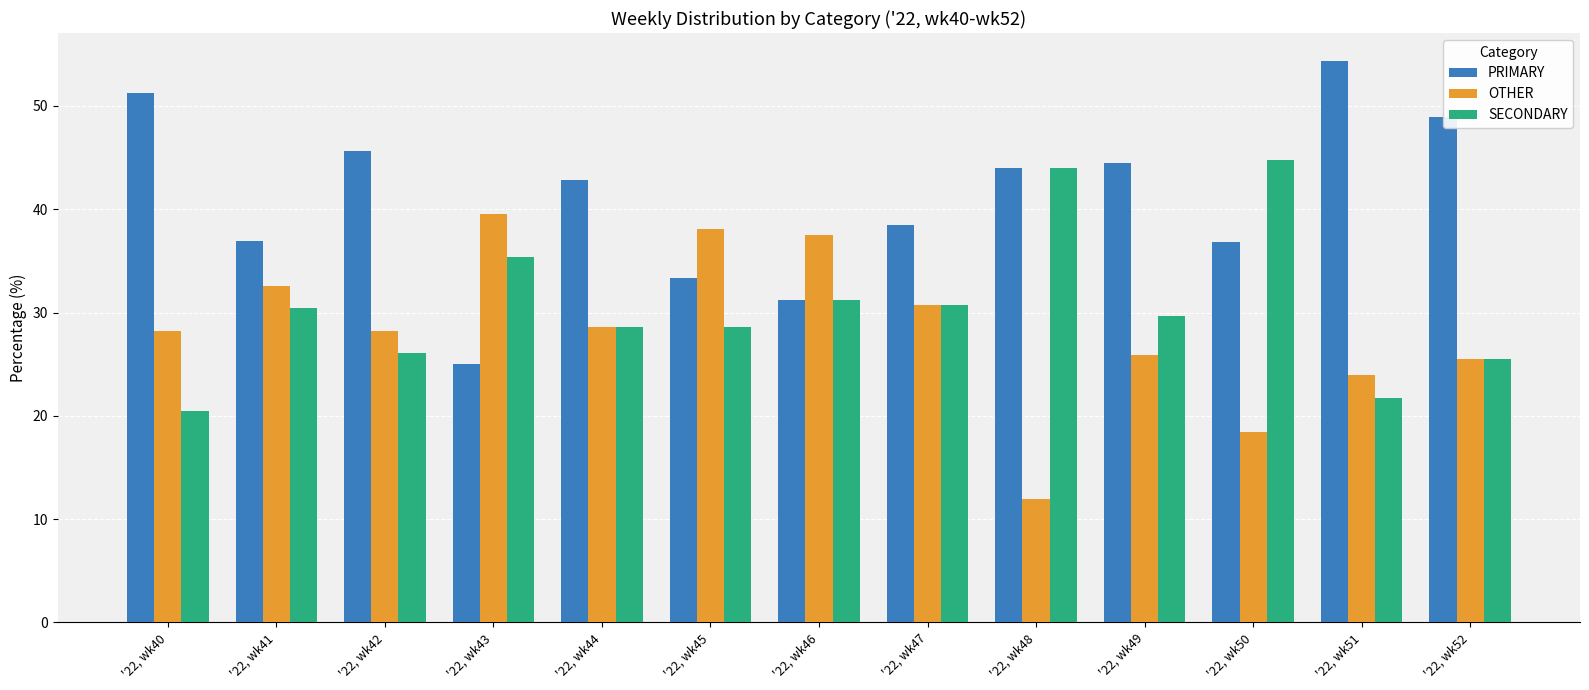

Which series has the largest total across all categories?

PRIMARY